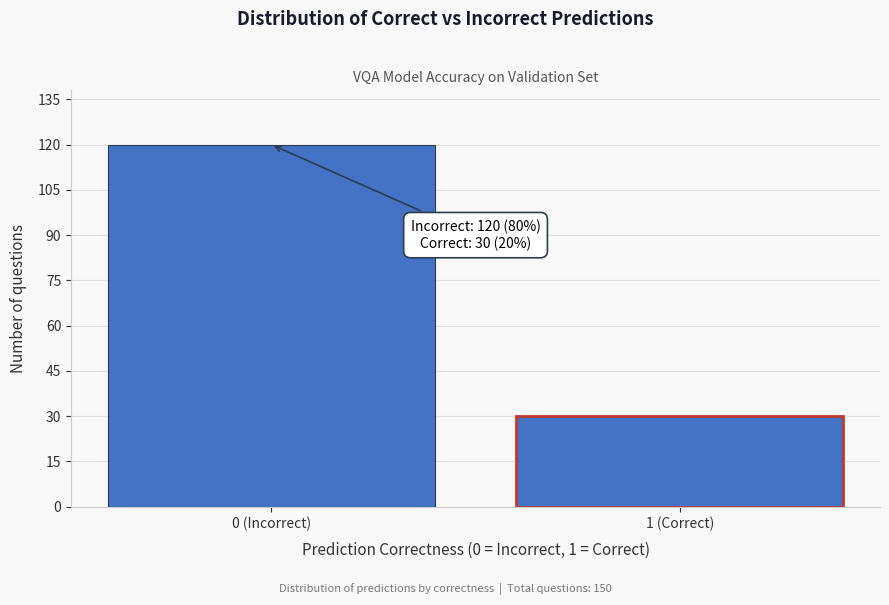

Reading left to right, list all the values displayed in this chart.

120	30